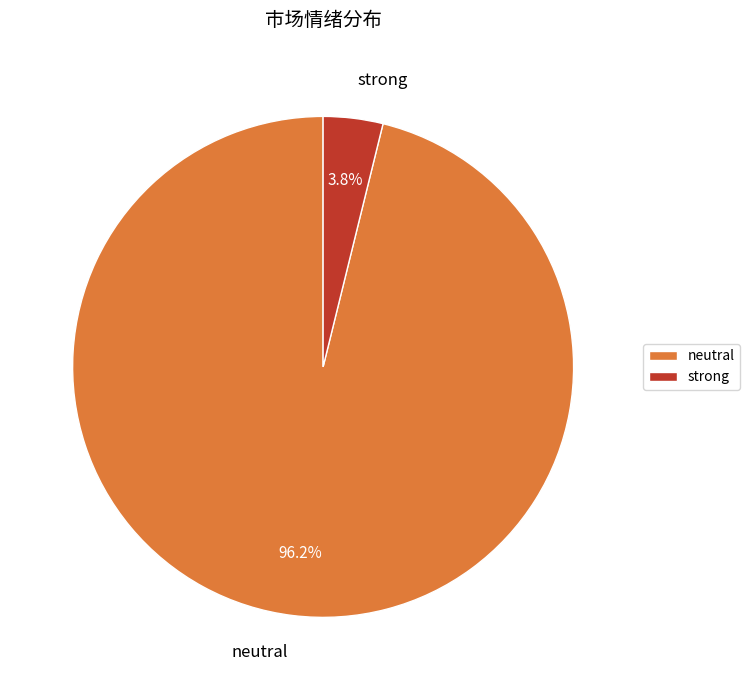

To the nearest percent, what portion does neutral represent?

96%